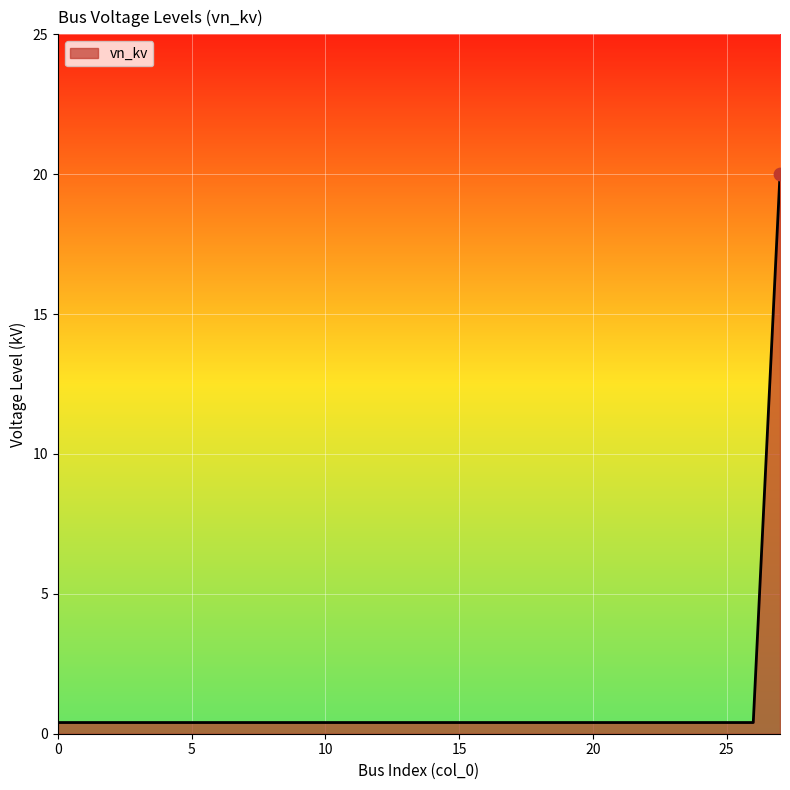

What is the maximum value shown in the chart?

20.0